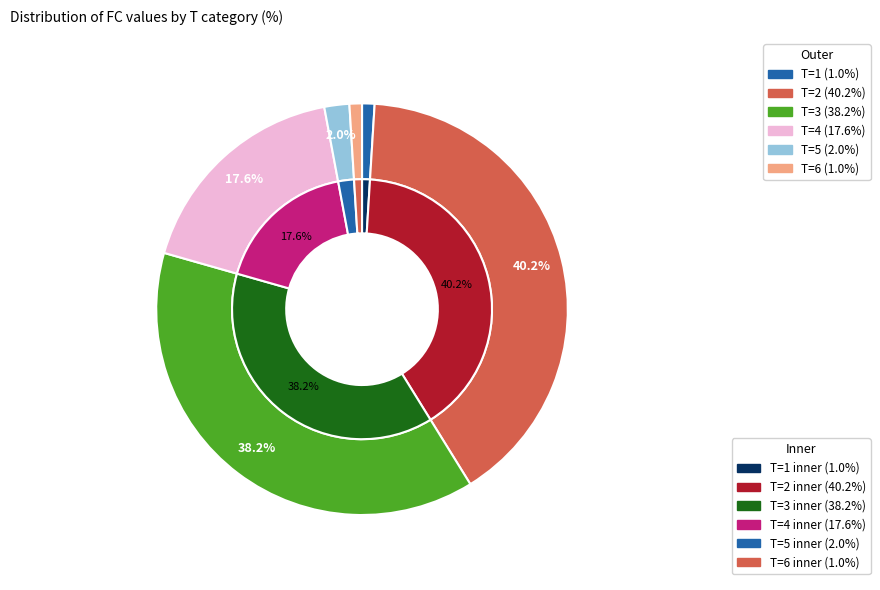

Combined, do T=6 and T=3 account for over 50%?

No